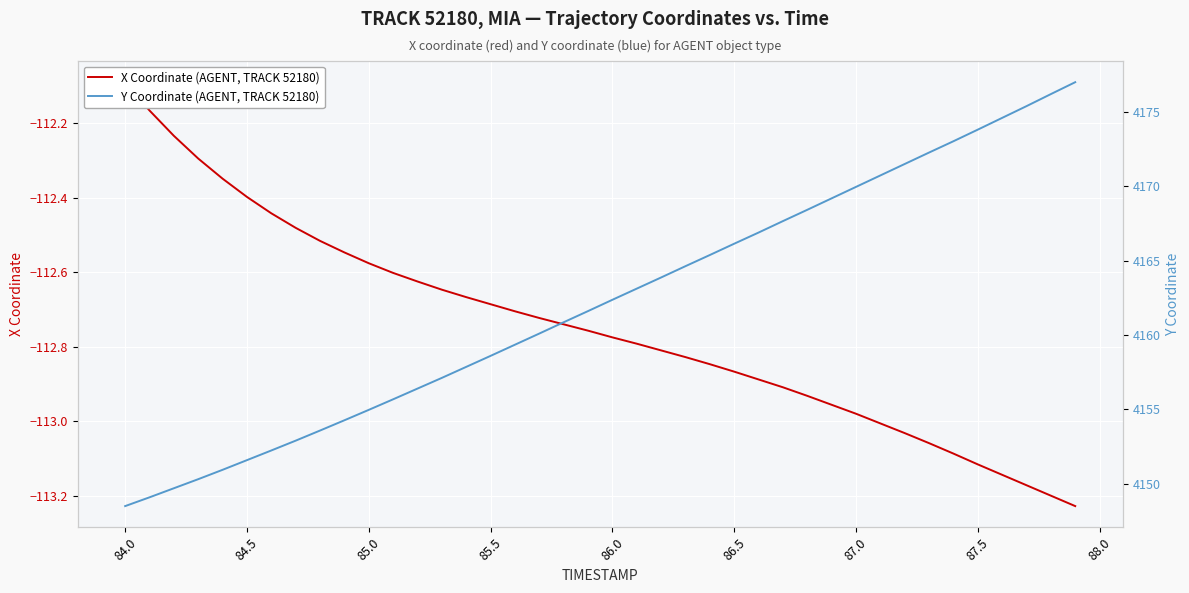

Reading right to left, extract all data points from this chart.

X Coordinate (AGENT, TRACK 52180): -113.2	-113.2	-113.2	-113.1	-113.1	-113.1	-113.1	-113.0	-113.0	-113.0	-113.0	-112.9	-112.9	-112.9	-112.9	-112.8	-112.8	-112.8	-112.8	-112.8	-112.8	-112.7	-112.7	-112.7	-112.7	-112.7	-112.6	-112.6	-112.6	-112.6	-112.5	-112.5	-112.5	-112.4	-112.4	-112.3	-112.3	-112.2	-112.2	-112.1
Y Coordinate (AGENT, TRACK 52180): 4177.0	4176.2	4175.4	4174.6	4173.8	4173.0	4172.3	4171.5	4170.7	4169.9	4169.2	4168.4	4167.6	4166.9	4166.1	4165.4	4164.6	4163.9	4163.1	4162.4	4161.6	4160.9	4160.1	4159.3	4158.6	4157.9	4157.1	4156.4	4155.7	4155.0	4154.3	4153.6	4152.9	4152.2	4151.6	4150.9	4150.3	4149.7	4149.1	4148.5